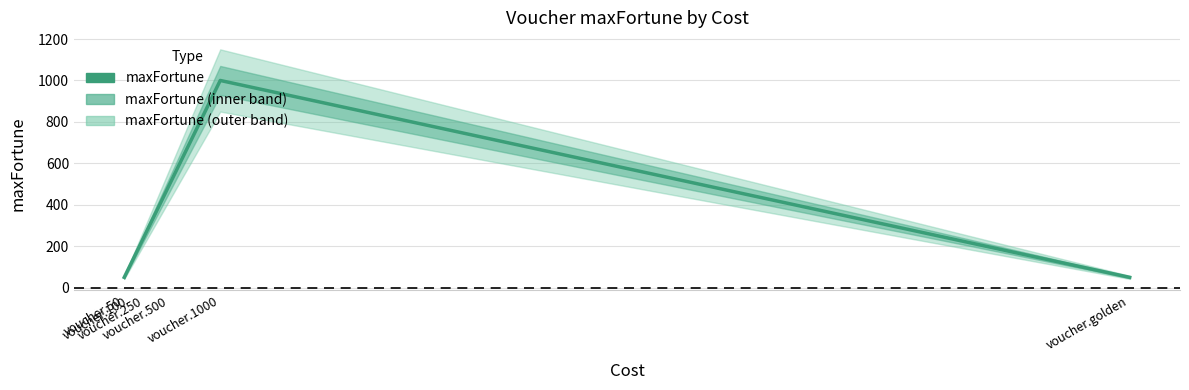

Is it true that the value at voucher.500 is 500?

True